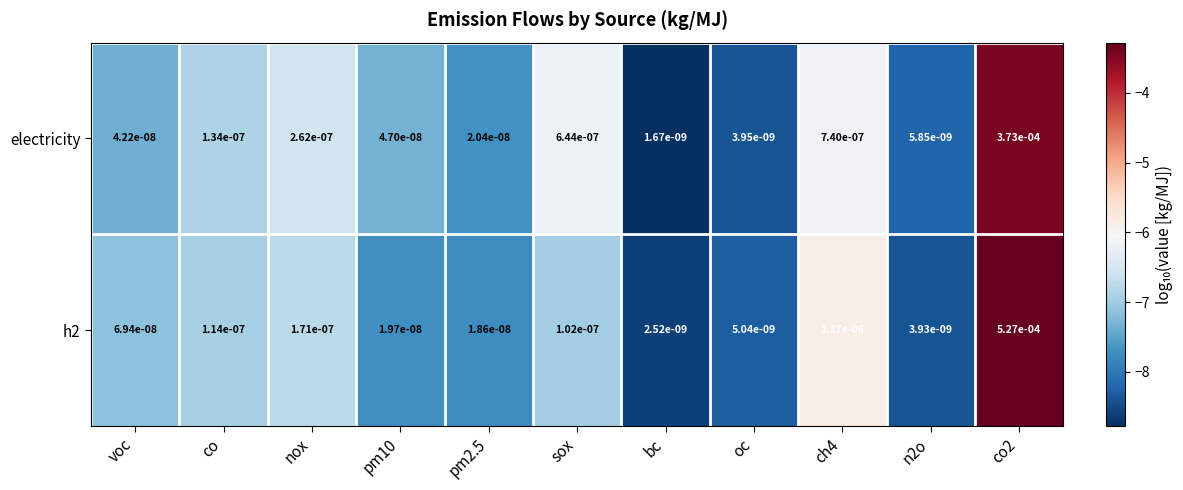

Rank the series by their average value, from lowest to highest.

electricity, h2